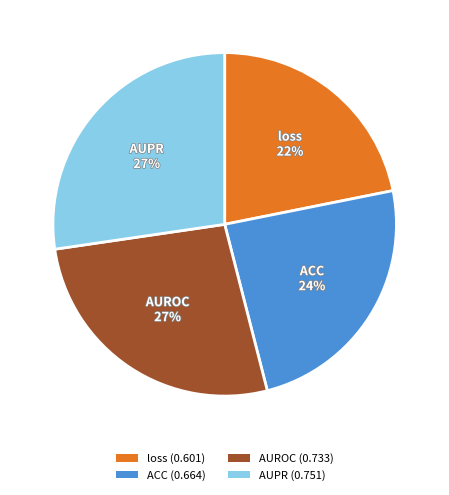

Is it true that loss is 8% of the pie?

False